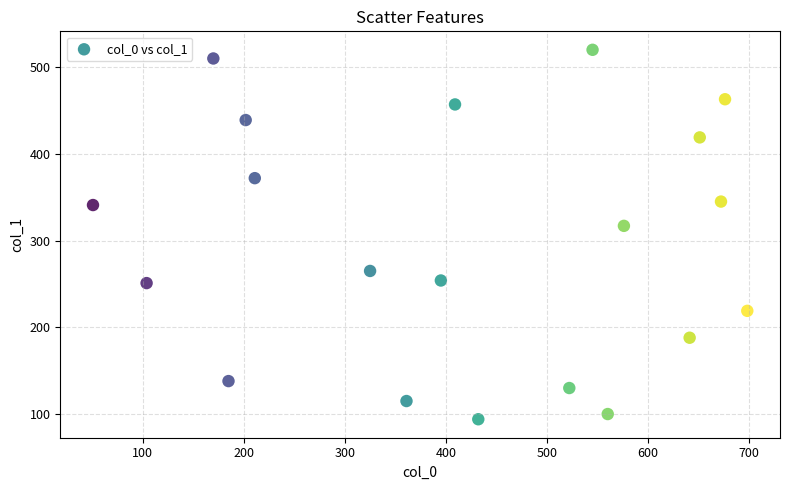

What is the range of Y values (max minus min)?

426